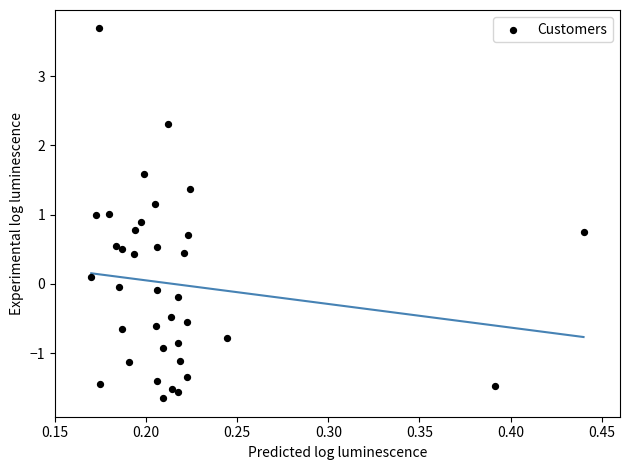

What is the range of X values (max minus min)?

0.3